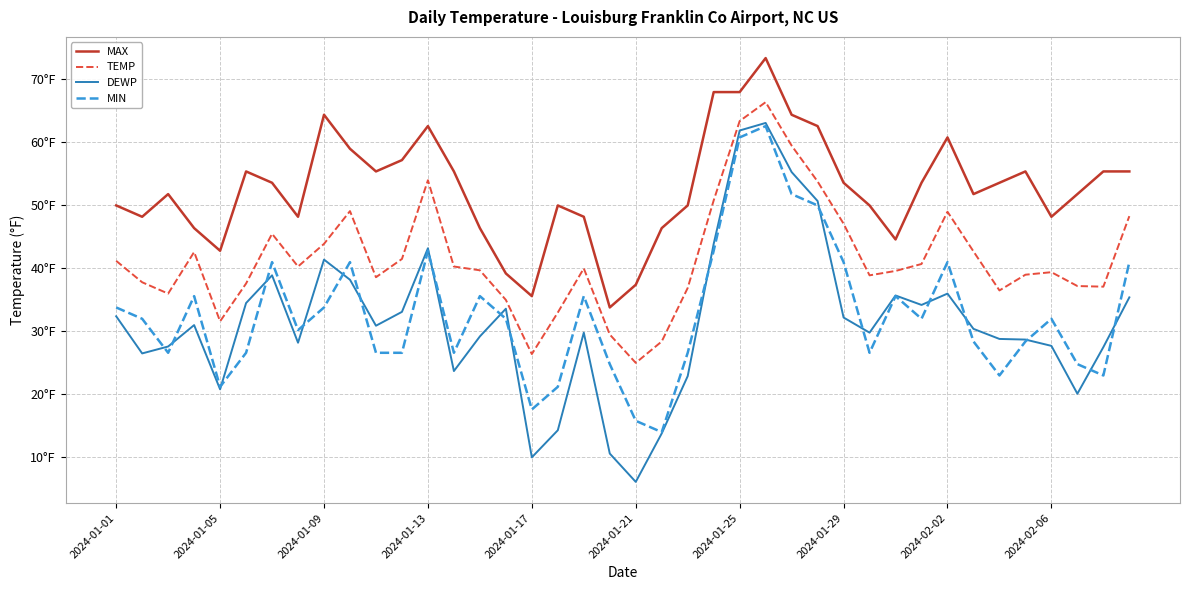

How many interior local peaks does the MAX series have?

8